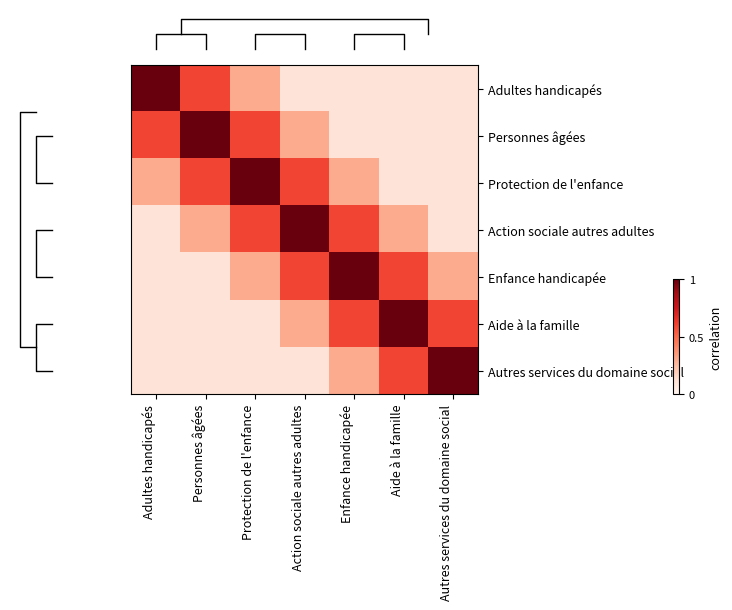

At how many categories does at least one series exceed 0?

7